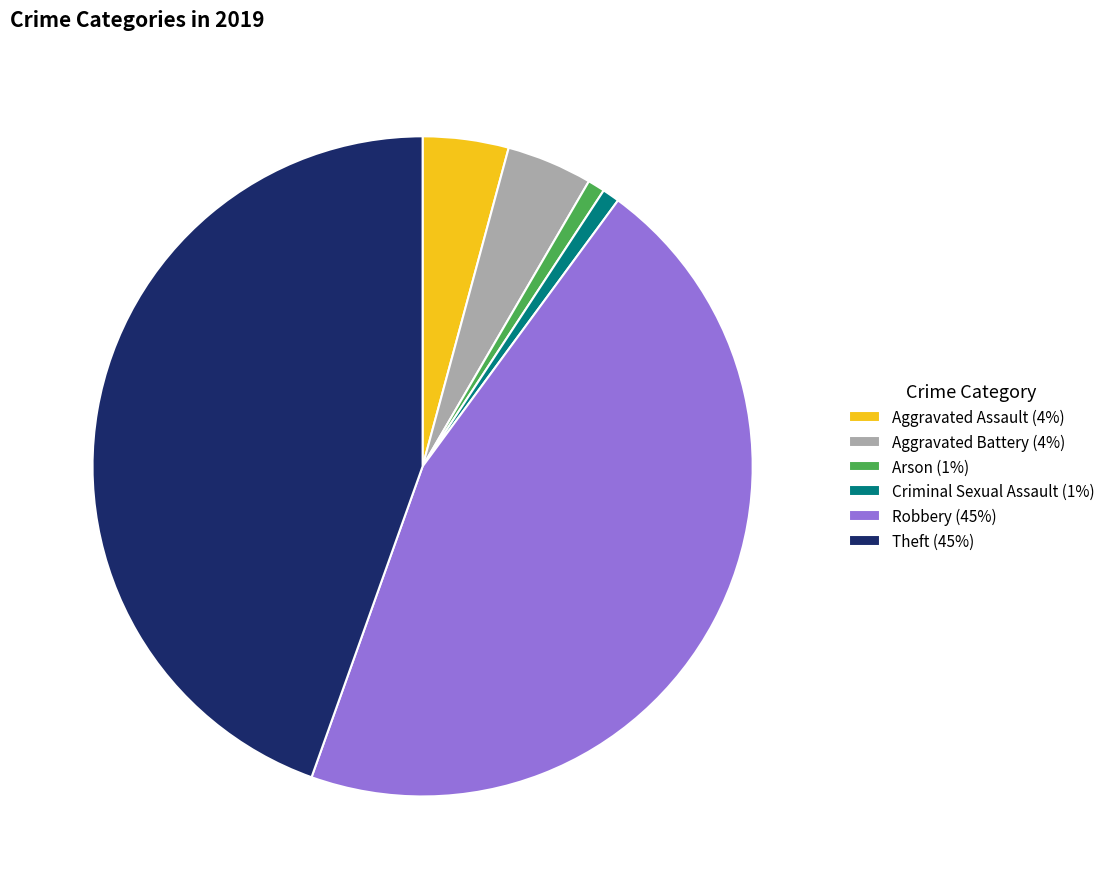

What is the ratio of the value at Aggravated Assault to the value at Robbery?

0.1